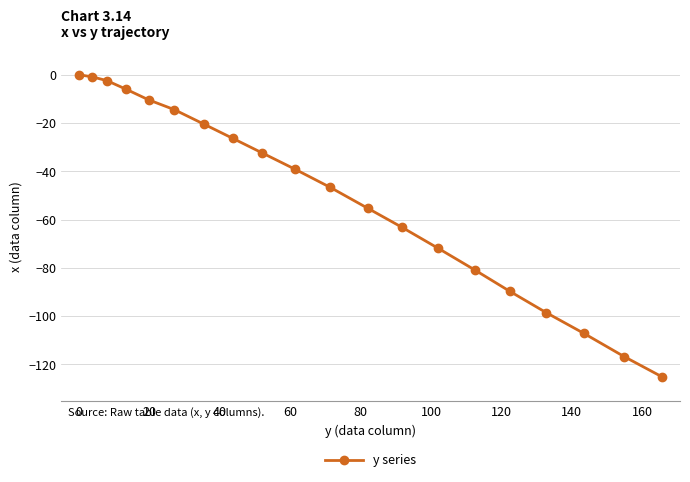

How many distinct data groups are displayed?

1